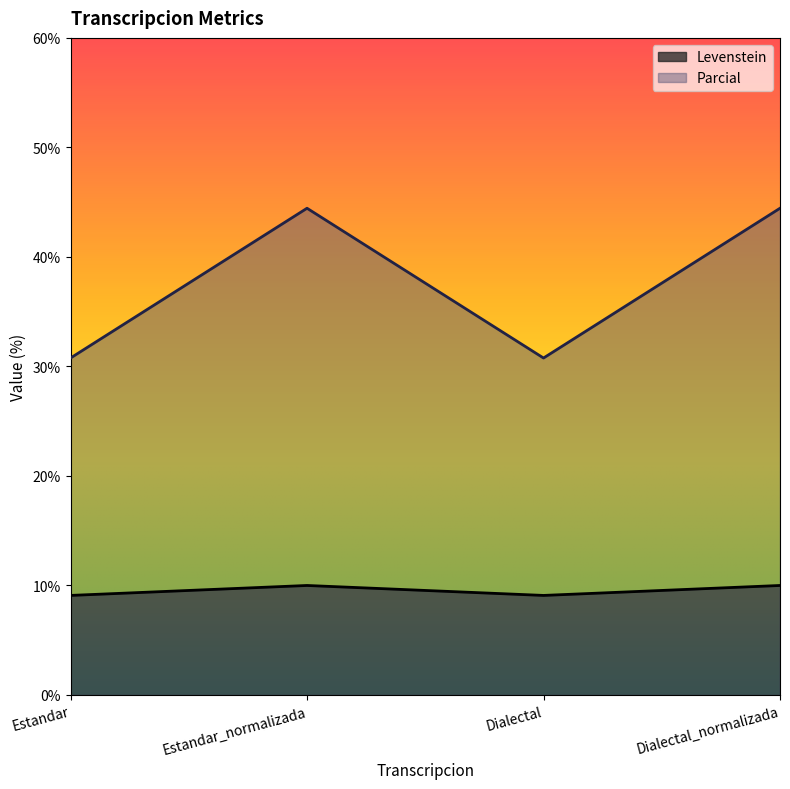

What is the label of the 3rd point from the left?

Dialectal